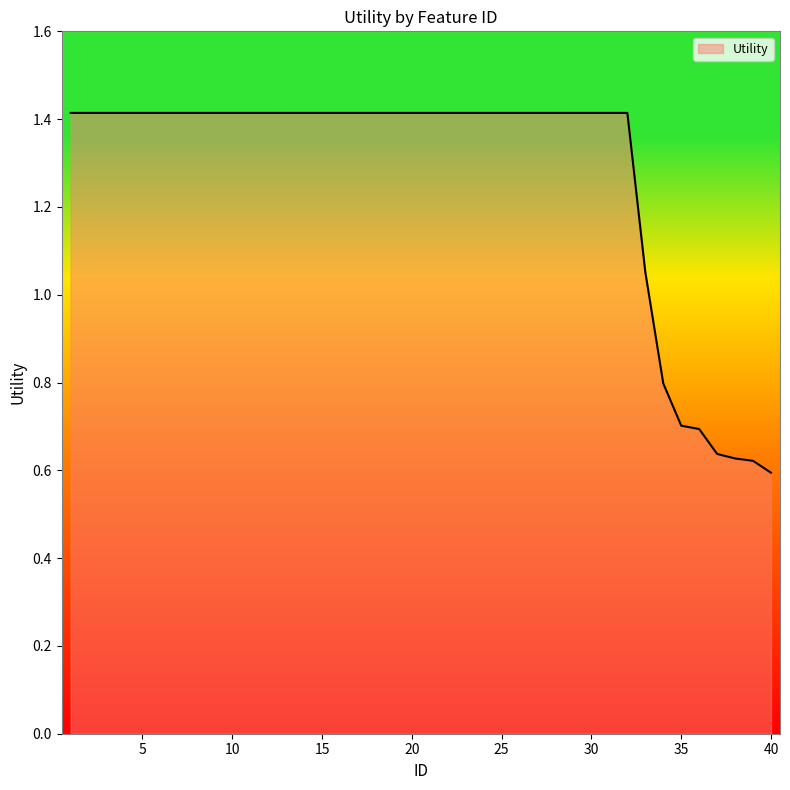

Does the chart have visible grid lines?

No